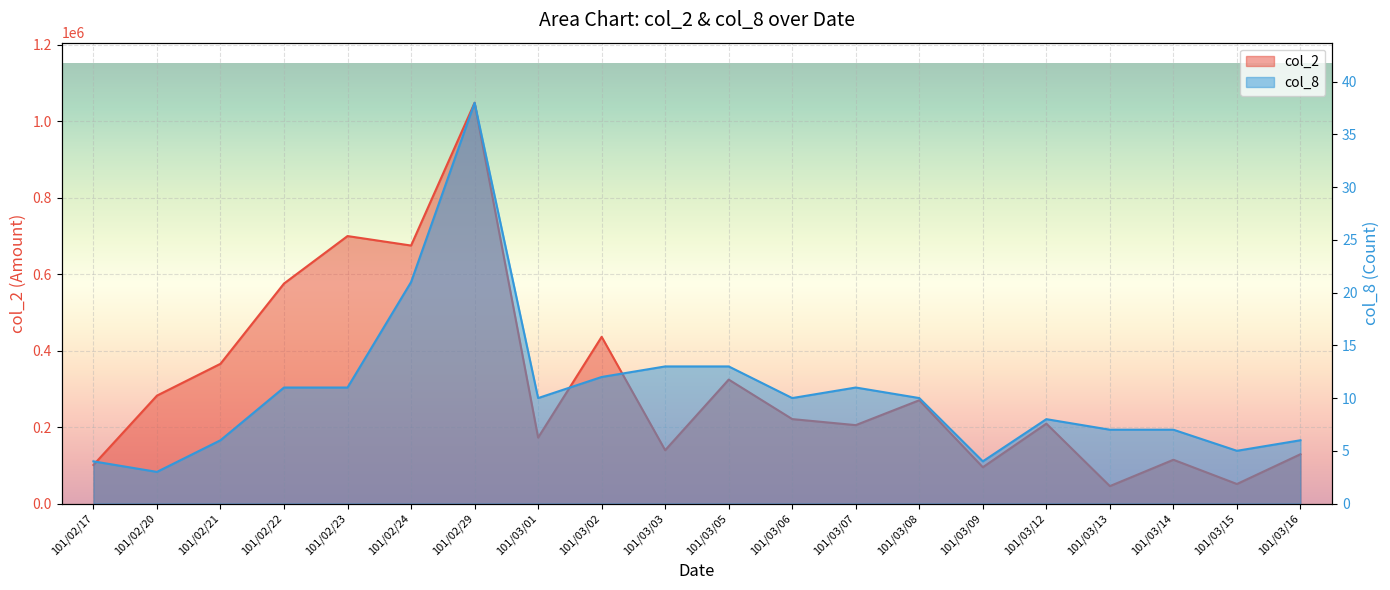

At how many categories does at least one series exceed 701358?

1